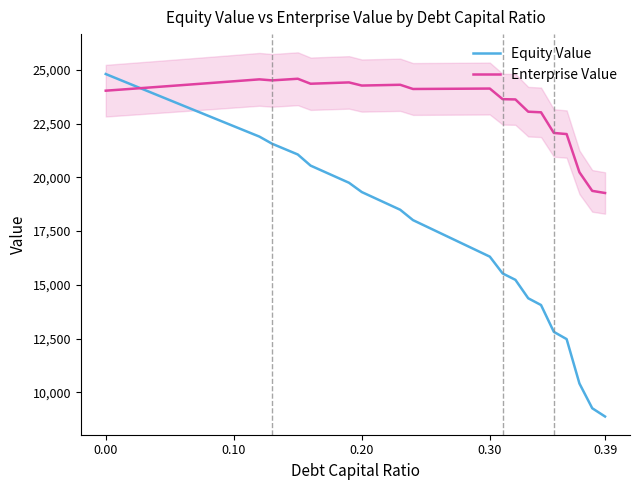

How many lines are shown in the chart?

2